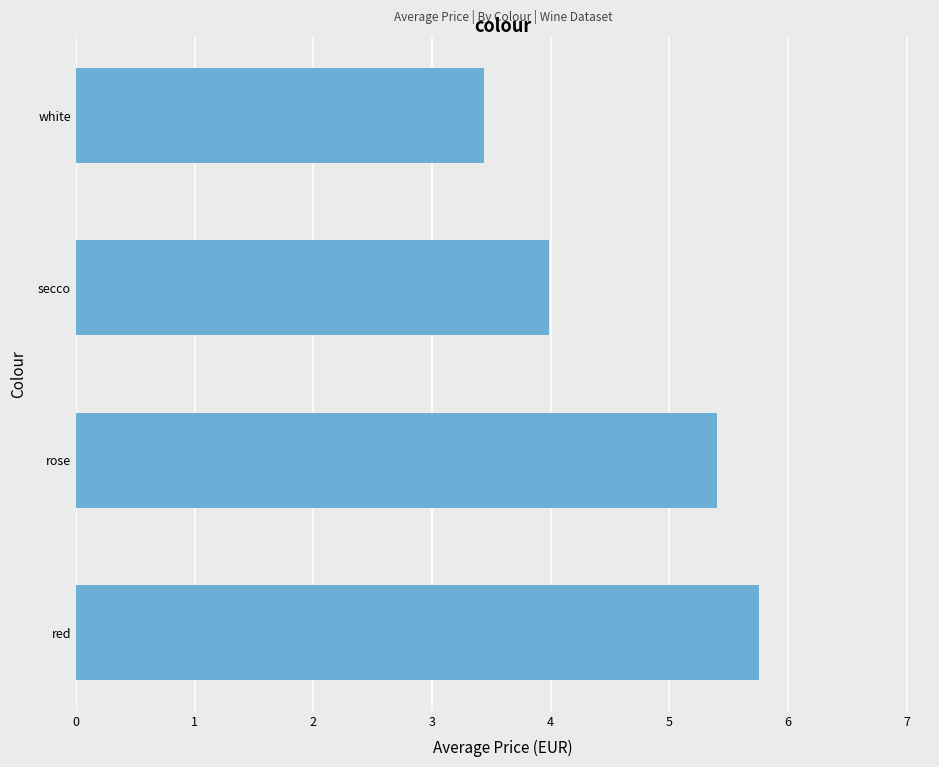

What is the greatest value displayed?

5.8